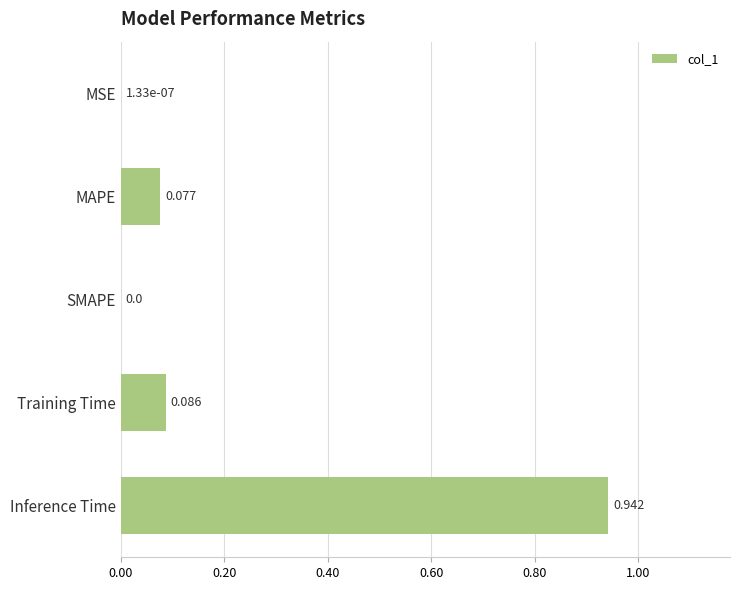

Which has a higher value, Inference Time or MAPE?

Inference Time